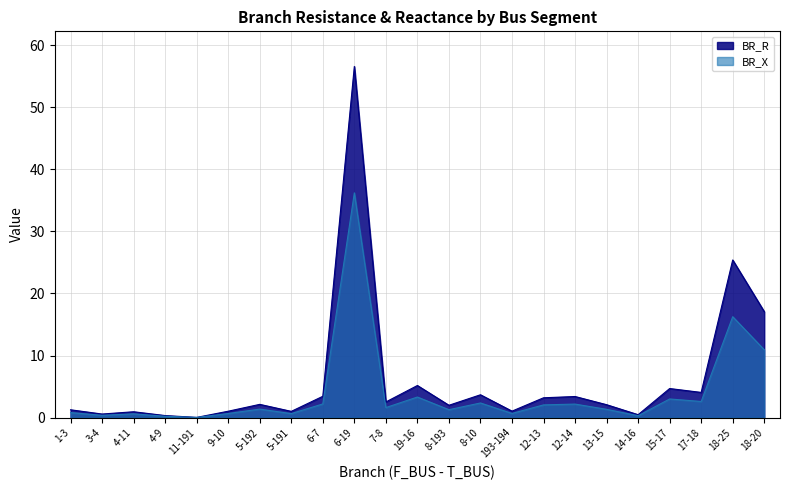

Rank the series at 193-194 from highest to lowest value.

BR_R, BR_X